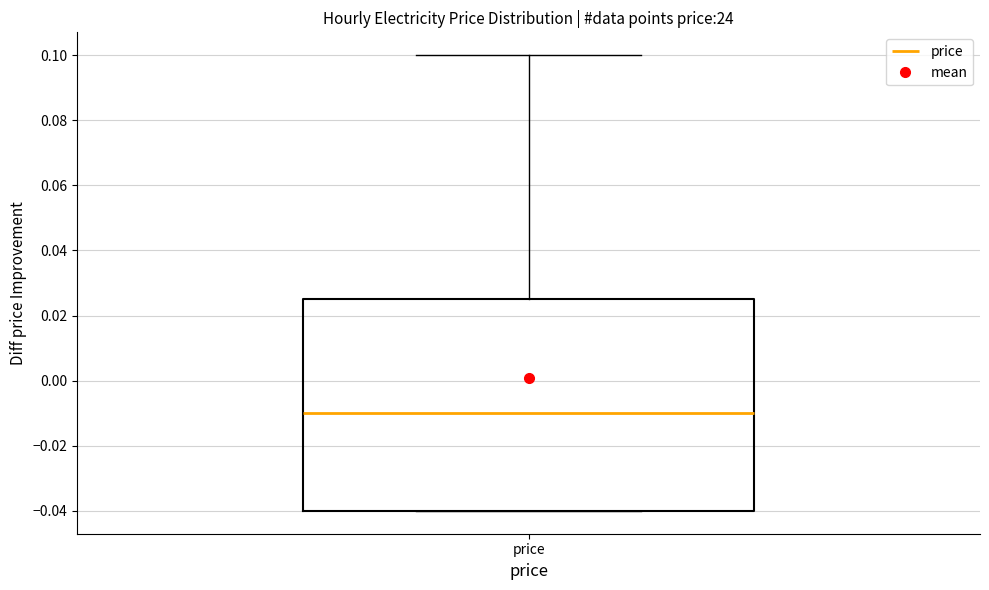

Read this box plot against the y-axis: the position of the median line, the range covered by the box, and the ends of both whiskers. The values are not printed on the chart, so give them approximately, as read against the axis.

median -0.010, box -0.040 to 0.026, whiskers -0.040 to 0.100